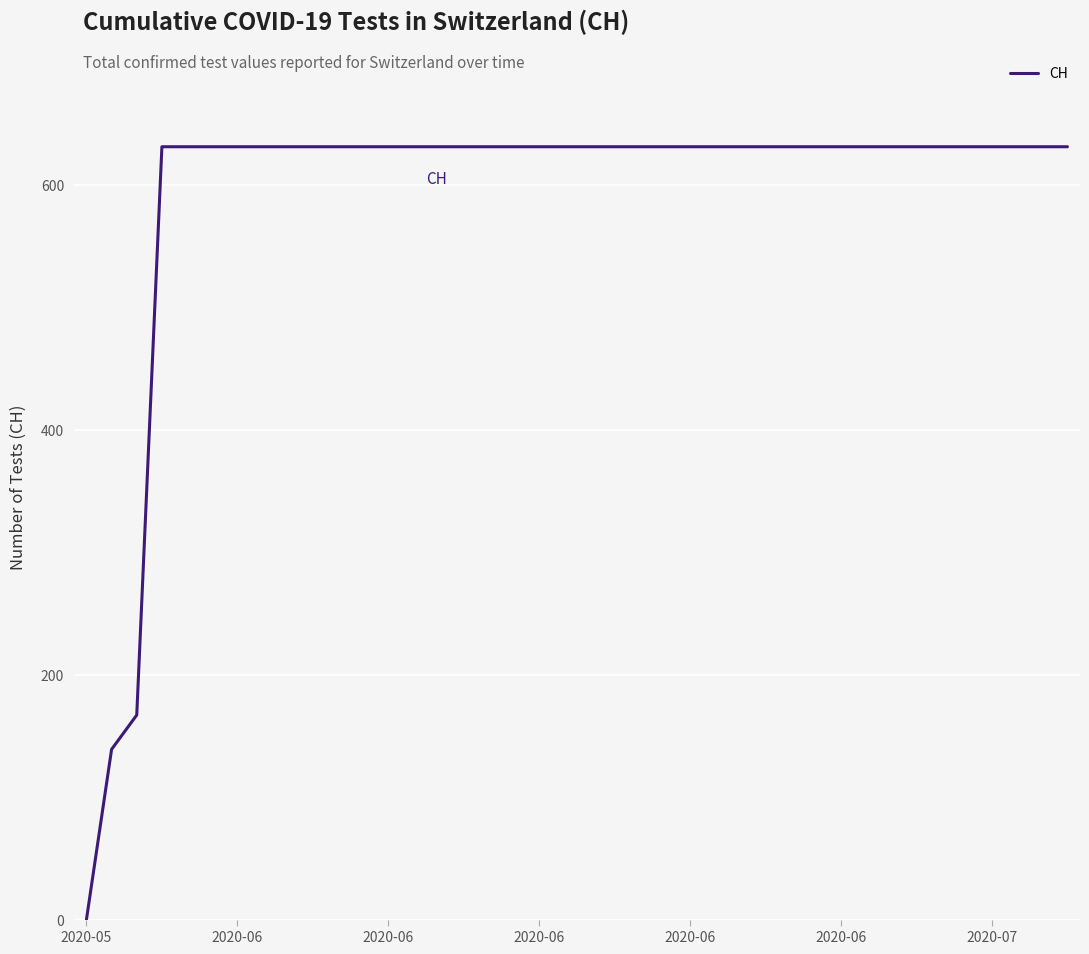

What is the difference between the maximum and minimum values?

631